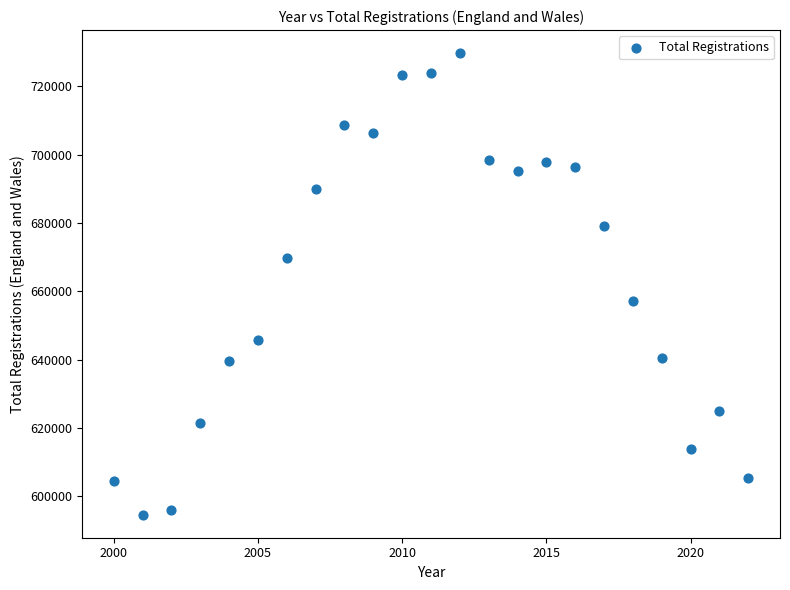

What Y value in the scatter plot is closest to 662154?

657076